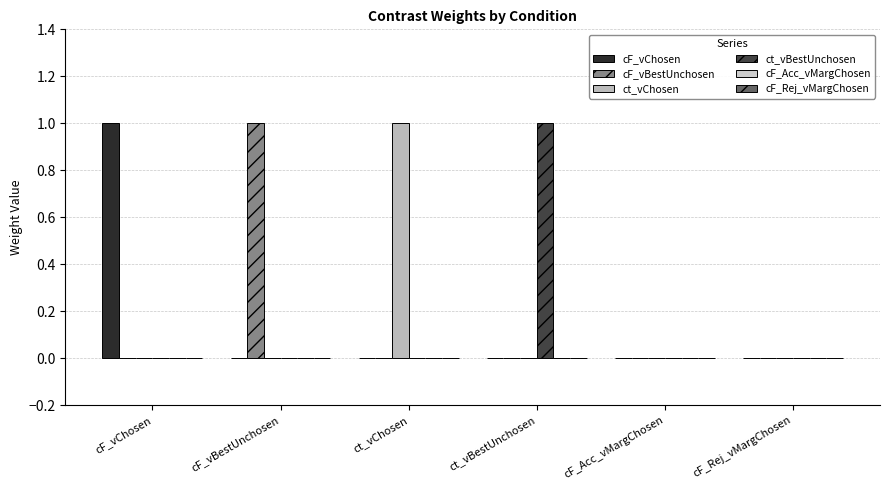

Reading left to right, transcribe all the data shown in this chart.

cF_vChosen: cF_vChosen=1	cF_vBestUnchosen=0	ct_vChosen=0	ct_vBestUnchosen=0	cF_Acc_vMargChosen=0	cF_Rej_vMargChosen=0
cF_vBestUnchosen: cF_vChosen=0	cF_vBestUnchosen=1	ct_vChosen=0	ct_vBestUnchosen=0	cF_Acc_vMargChosen=0	cF_Rej_vMargChosen=0
ct_vChosen: cF_vChosen=0	cF_vBestUnchosen=0	ct_vChosen=1	ct_vBestUnchosen=0	cF_Acc_vMargChosen=0	cF_Rej_vMargChosen=0
ct_vBestUnchosen: cF_vChosen=0	cF_vBestUnchosen=0	ct_vChosen=0	ct_vBestUnchosen=1	cF_Acc_vMargChosen=0	cF_Rej_vMargChosen=0
cF_Acc_vMargChosen: cF_vChosen=0	cF_vBestUnchosen=0	ct_vChosen=0	ct_vBestUnchosen=0	cF_Acc_vMargChosen=0	cF_Rej_vMargChosen=0
cF_Rej_vMargChosen: cF_vChosen=0	cF_vBestUnchosen=0	ct_vChosen=0	ct_vBestUnchosen=0	cF_Acc_vMargChosen=0	cF_Rej_vMargChosen=0